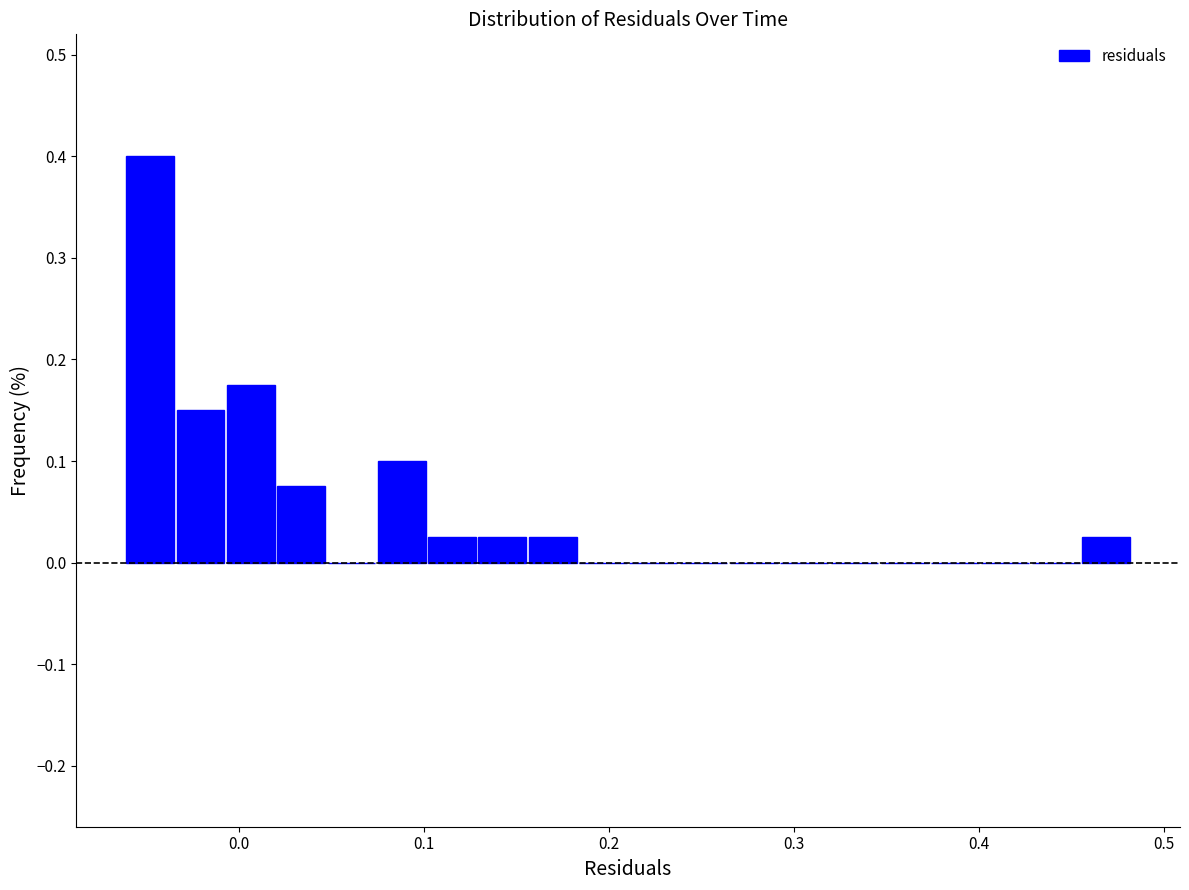

Read against the x-axis, roughly where is the centre of the tallest bar?

-0.05